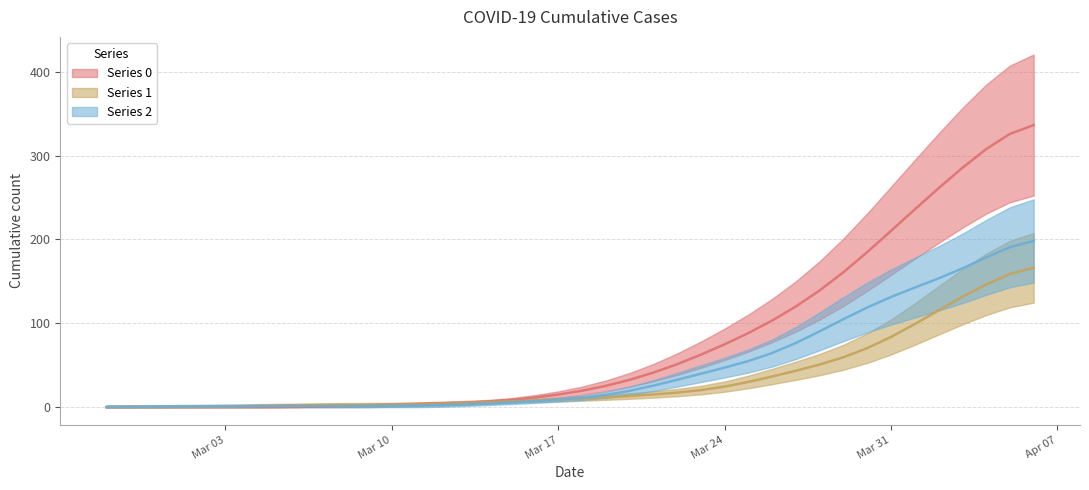

Reading left to right, extract all data points from this chart.

0: 0.0	0.0	0.0	0.0	0.0	0.0	0.0	0.1	0.3	0.8	1.4	2.0	2.8	3.6	4.5	5.3	6.6	8.6	11.5	15.1	19.6	25.4	32.6	41.2	51.3	62.6	75.0	88.4	103.3	120.2	139.3	161.0	184.9	210.3	235.9	261.1	285.4	307.7	325.9	336.5
1: 0.0	0.0	0.0	0.1	0.3	0.7	1.3	1.8	2.3	2.6	2.8	3.0	3.1	3.3	3.8	4.8	5.9	7.0	8.0	9.0	10.3	11.7	13.3	15.2	17.4	20.4	24.5	30.1	36.6	43.5	50.9	59.6	70.4	83.8	99.1	115.4	131.6	146.4	158.8	166.3
2: 0.1	0.2	0.4	0.6	0.9	1.0	1.1	1.2	1.3	1.3	1.3	1.4	1.7	2.0	2.5	3.3	4.4	5.7	7.1	8.8	11.2	14.6	19.5	25.7	32.7	39.9	47.2	55.0	64.6	76.6	90.5	105.0	118.9	131.4	142.6	153.6	165.5	178.6	190.7	198.3